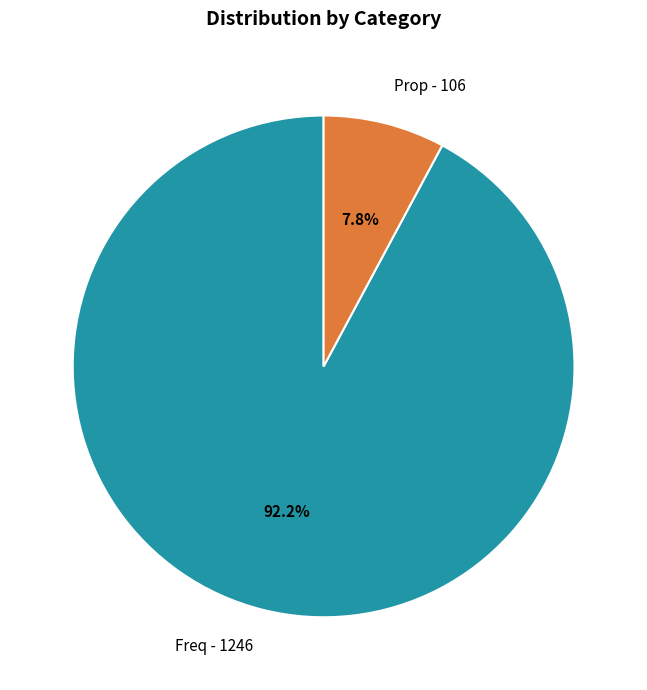

Which slice represents more than half of the pie?

Freq